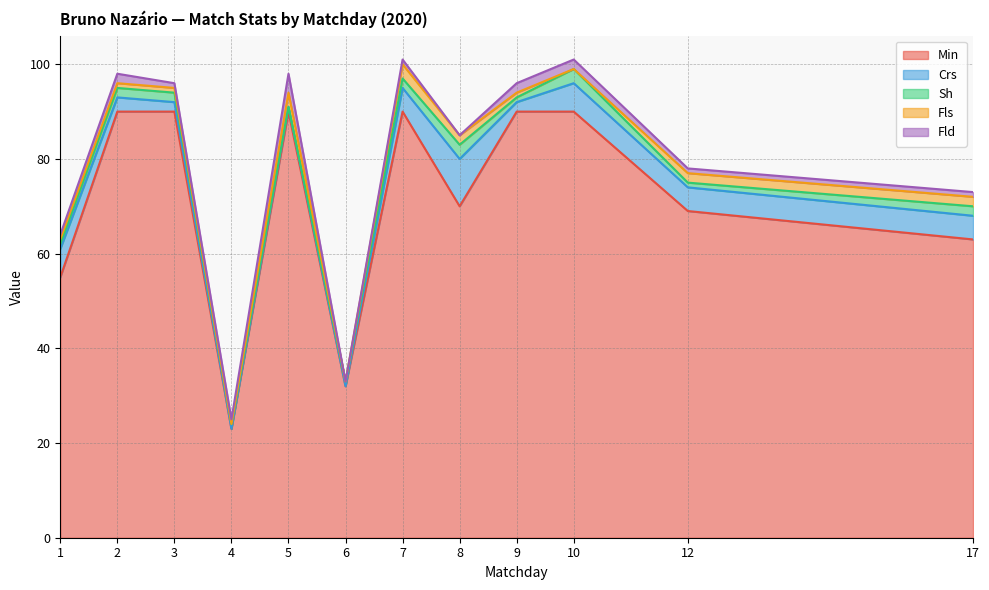

Is the value of Min at 6 greater than the value of Fld at 17?

Yes